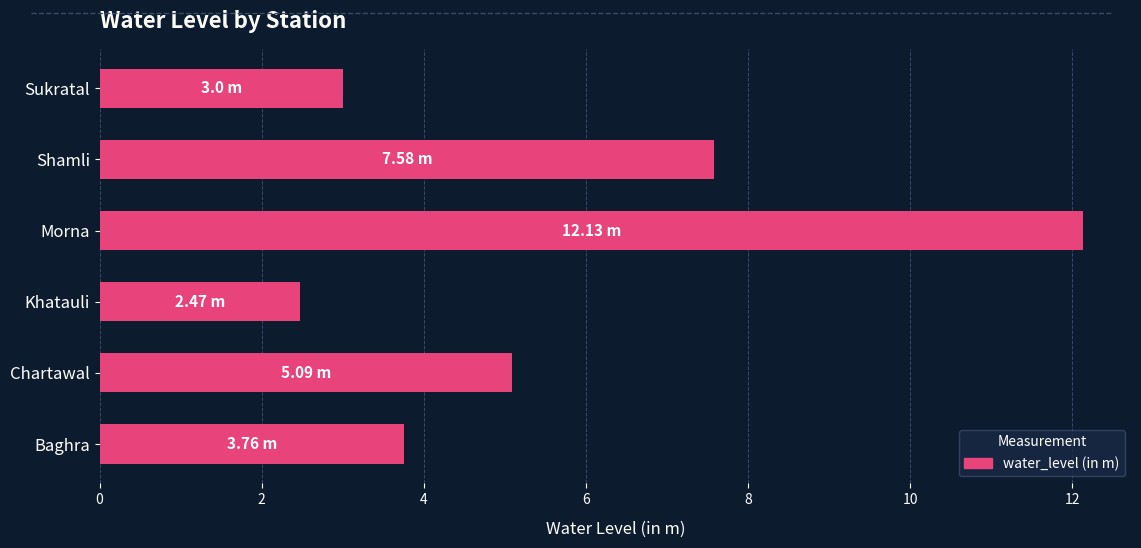

How many bars are there in total?

6